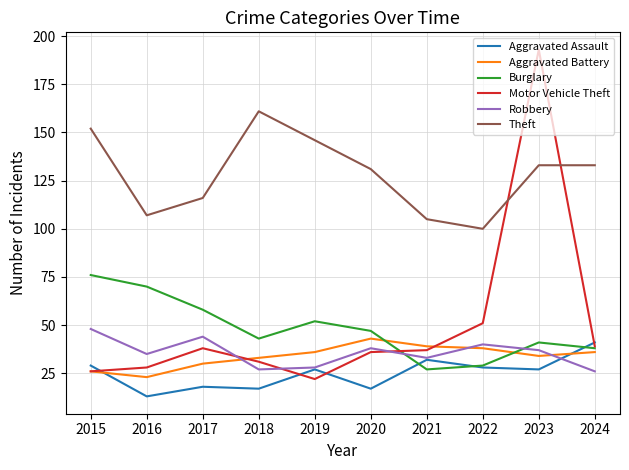

What is the approximate value of Robbery at 2016?

35